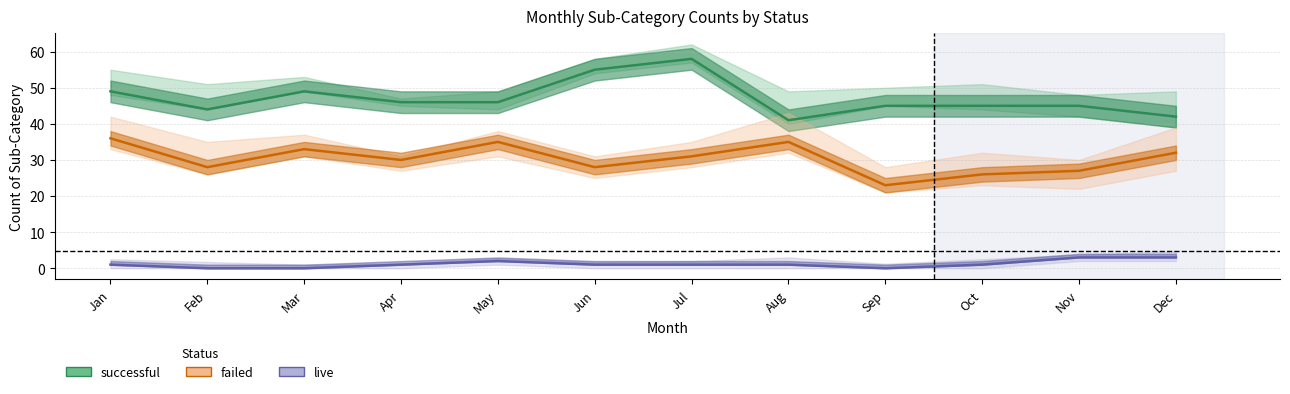

At which label does successful first exceed 46?

Jan